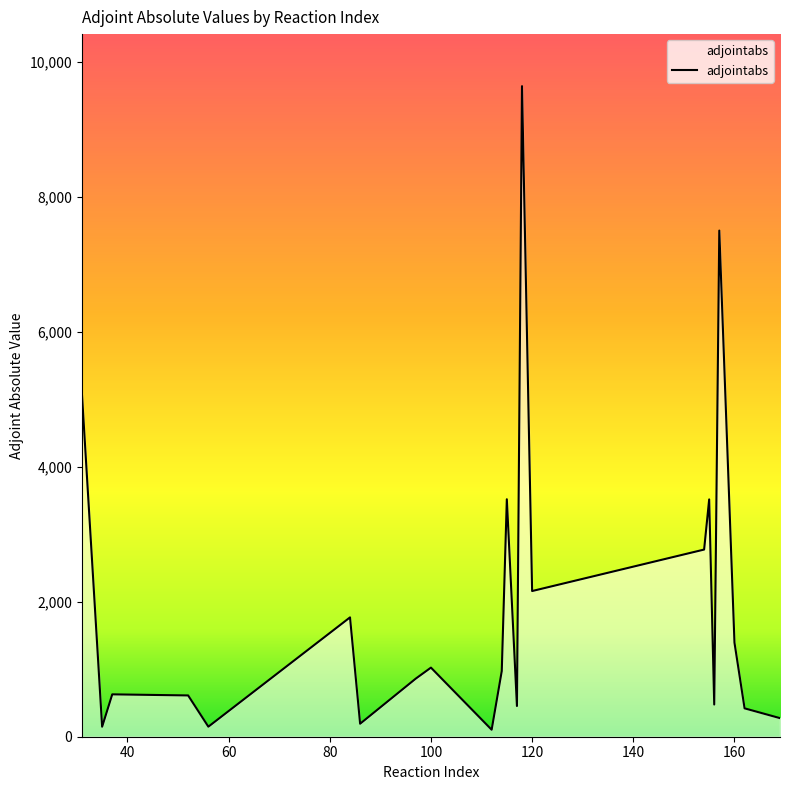

What is the difference between the maximum and minimum values?

9539.1